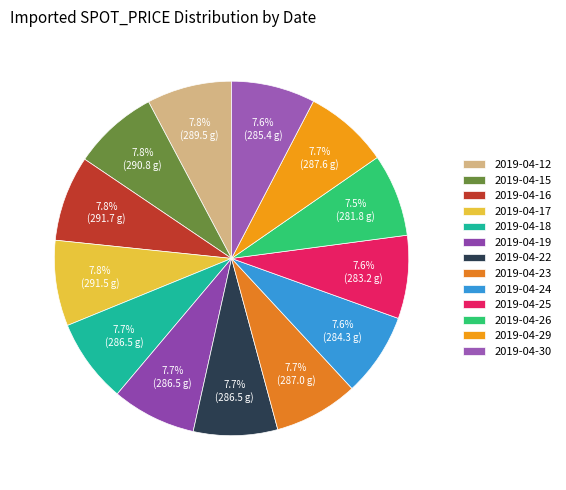

What is the change in value from 2019-04-22 to 2019-04-25?

-3.2